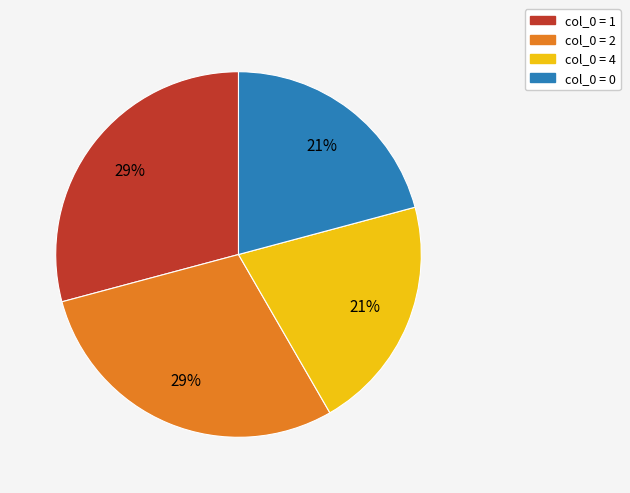

Does any single category account for the majority?

No